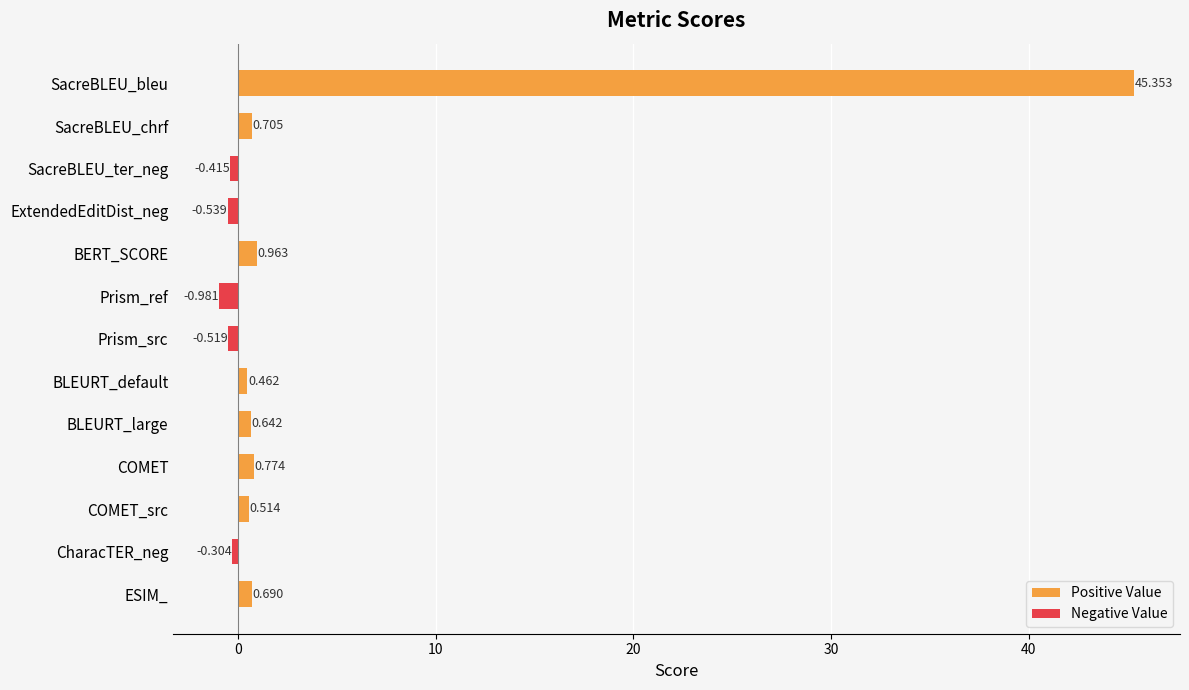

What is the difference between the maximum and second lowest values?

45.9